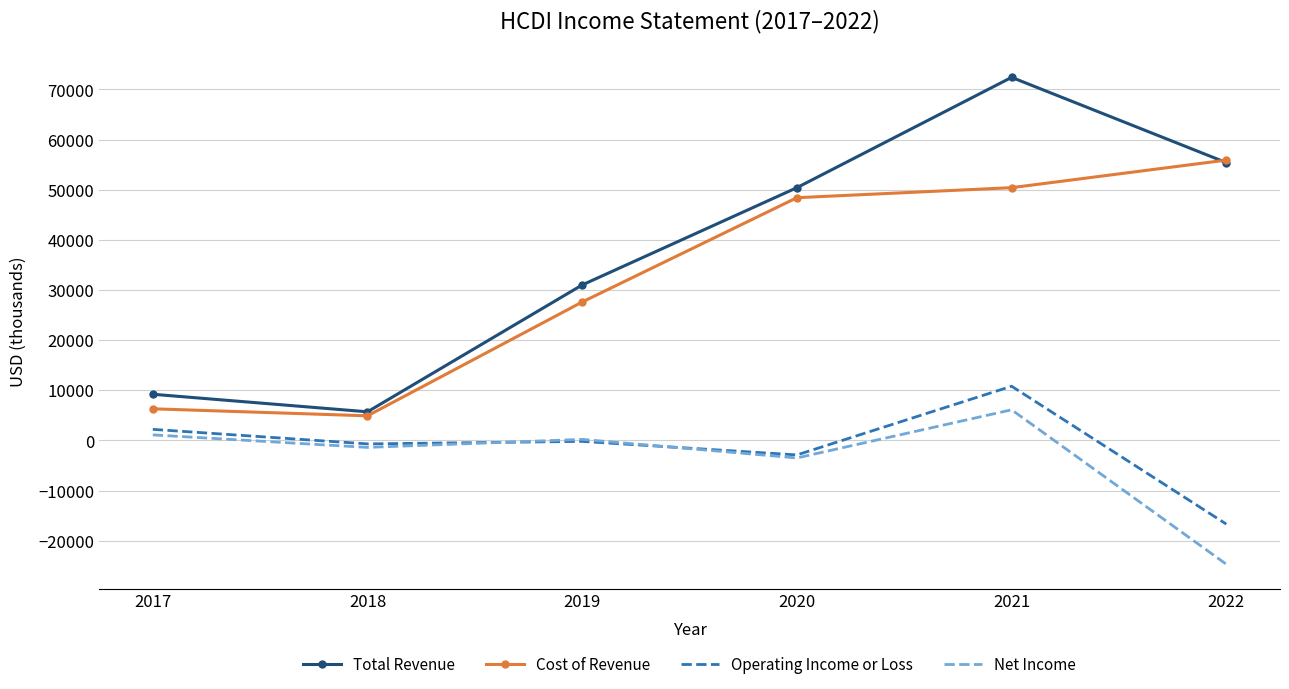

What is the total value across all series at 2020?

92400